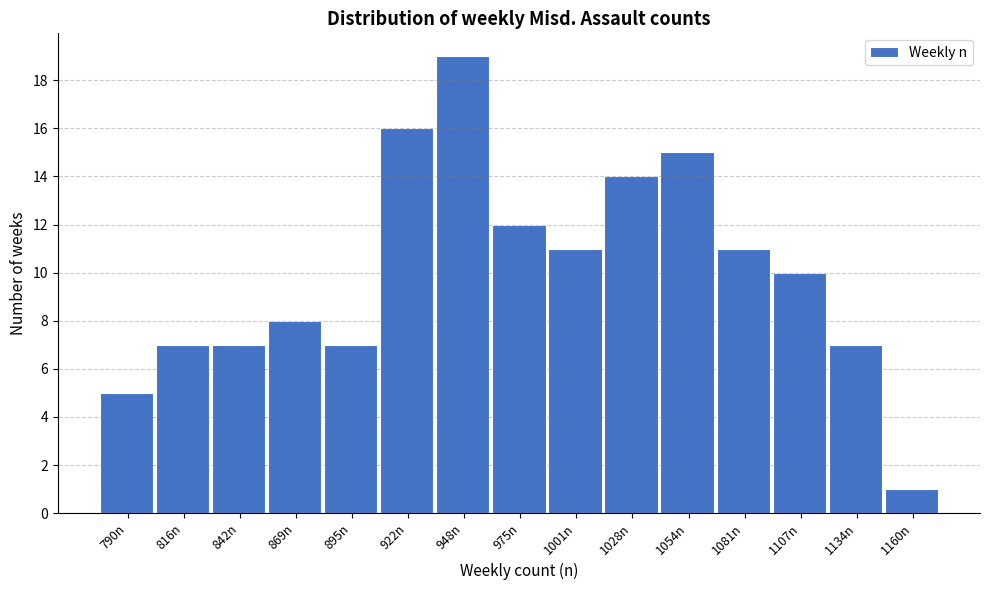

Reading left to right, list all the values displayed in this chart.

5	7	7	8	7	16	19	12	11	14	15	11	10	7	1